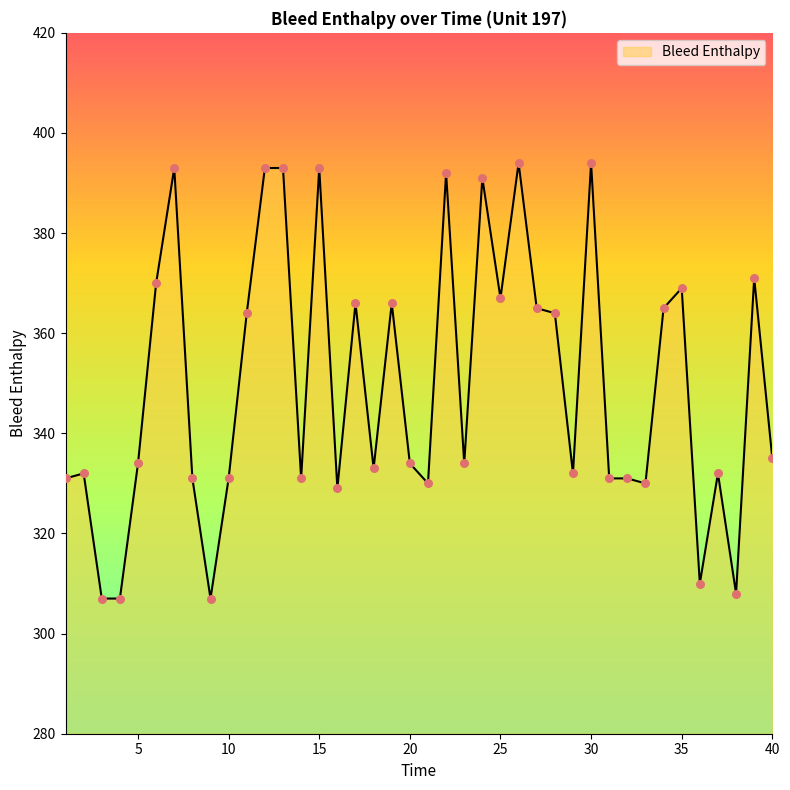

What is the difference between the maximum and minimum values?

87